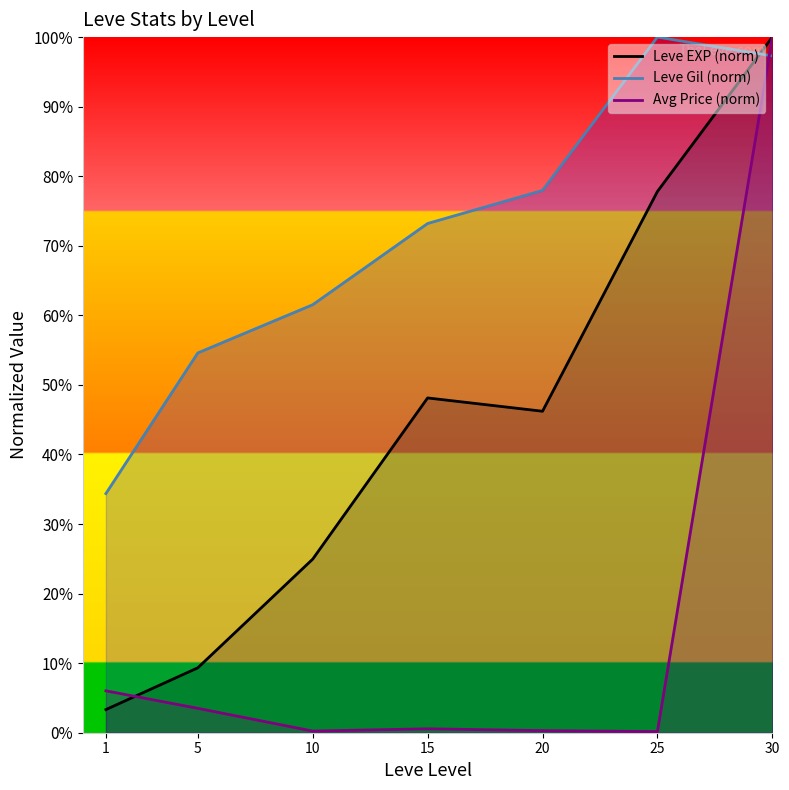

Does the chart display data point markers on the line(s)?

No